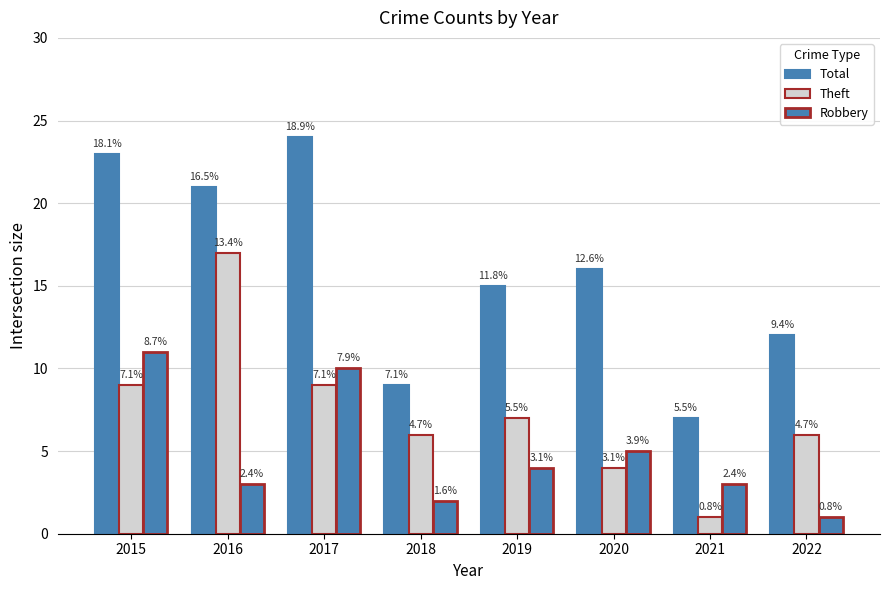

Rank the series by their maximum value, from lowest to highest.

Robbery, Theft, Total